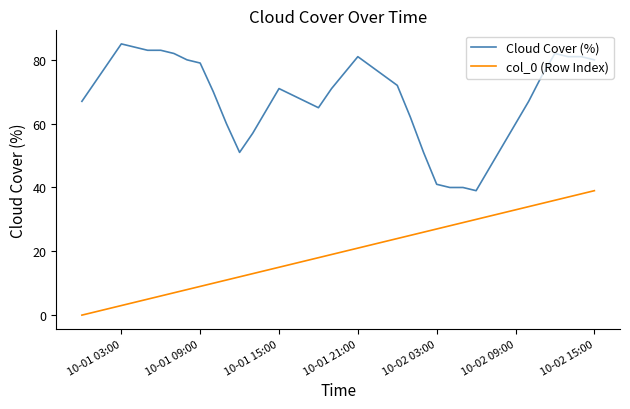

Reading left to right, extract all data points from this chart.

Cloud Cover (%): 67	73	79	85	84	83	83	82	80	79	70	60	51	57	64	71	69	67	65	71	76	81	78	75	72	62	51	41	40	40	39	46	53	60	67	75	82	81	81	80
col_0 (Row Index): 0	1	2	3	4	5	6	7	8	9	10	11	12	13	14	15	16	17	18	19	20	21	22	23	24	25	26	27	28	29	30	31	32	33	34	35	36	37	38	39